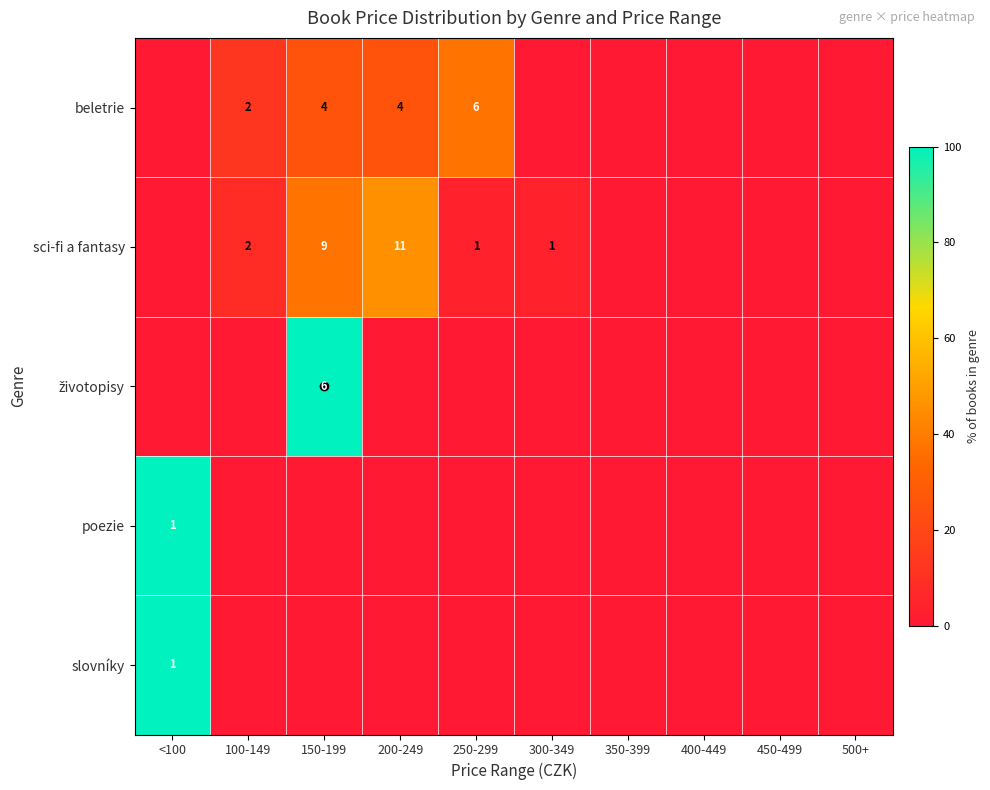

At 300-349, list the series in order from smallest to largest.

beletrie, životopisy, poezie, slovníky, sci-fi a fantasy